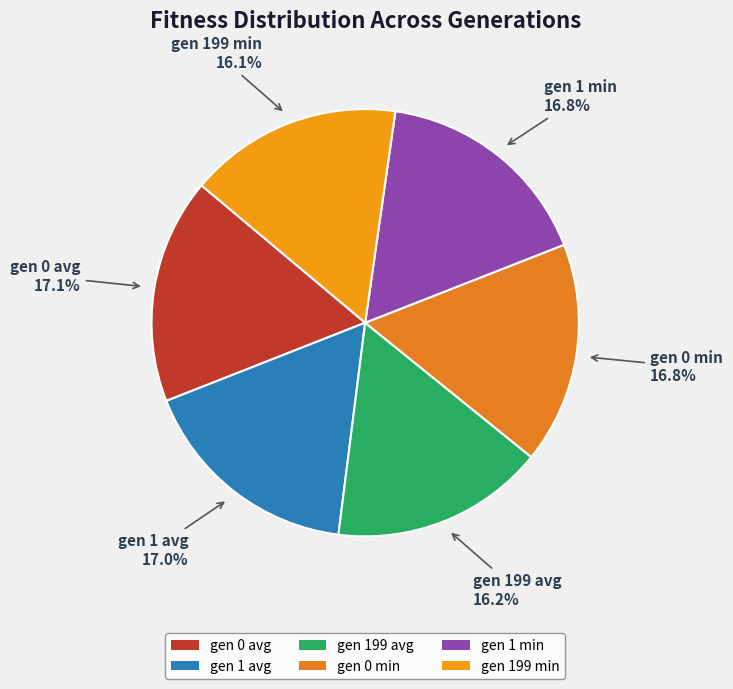

To the nearest percent, what is the combined percentage of gen 1 avg and gen 1 min?

34%